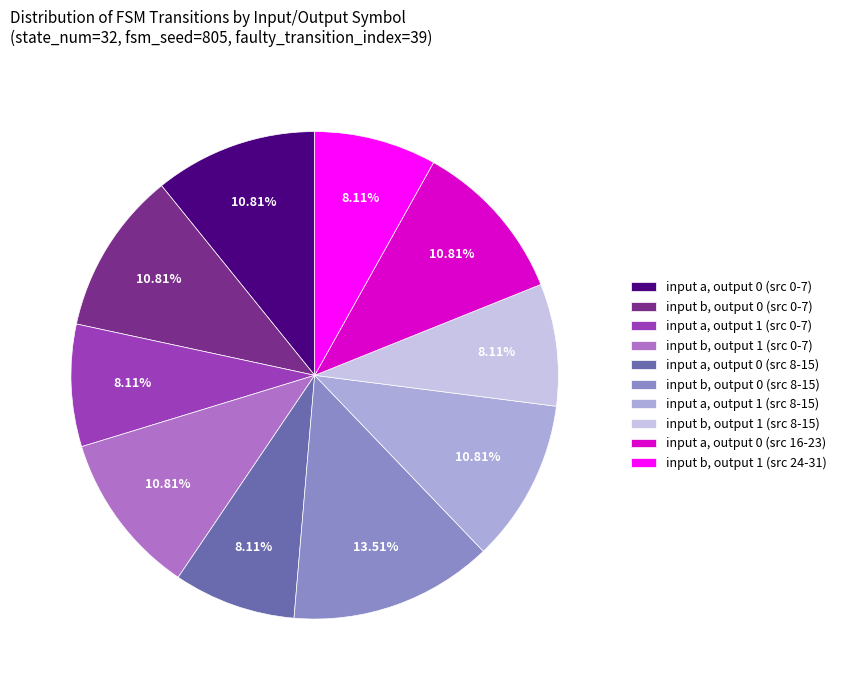

Count the number of slices in the pie.

10